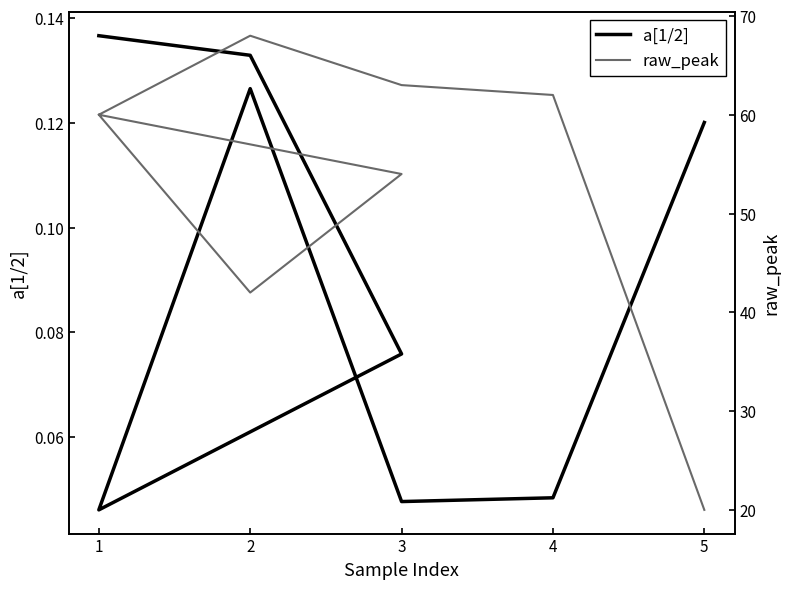

Between 1 and 4, which series saw the biggest shift?

raw_peak